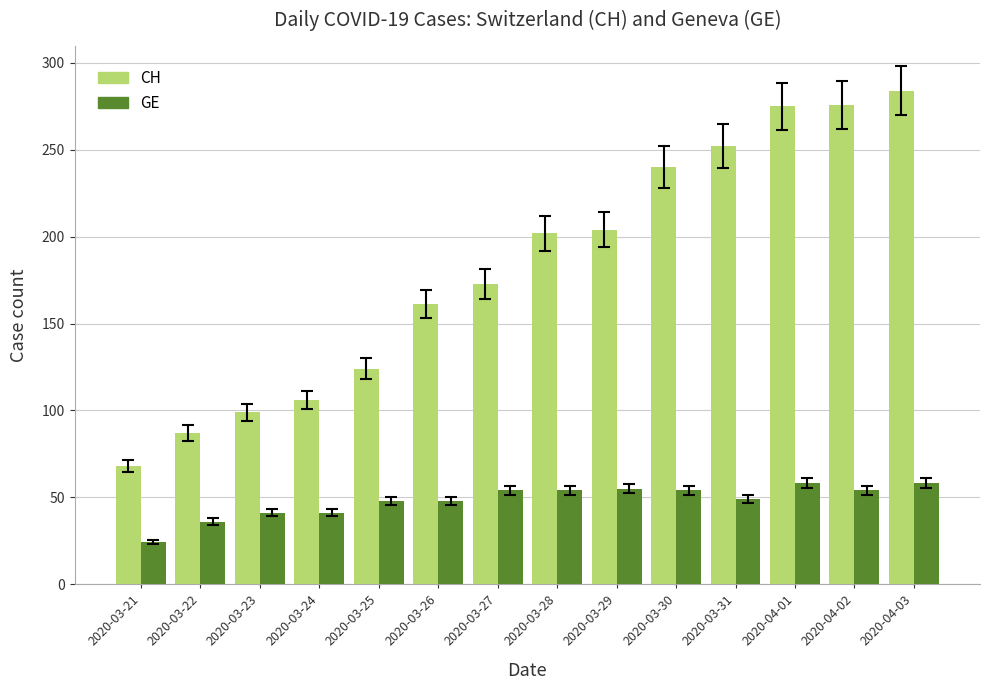

List the series in order of their overall mean, lowest first.

GE, CH